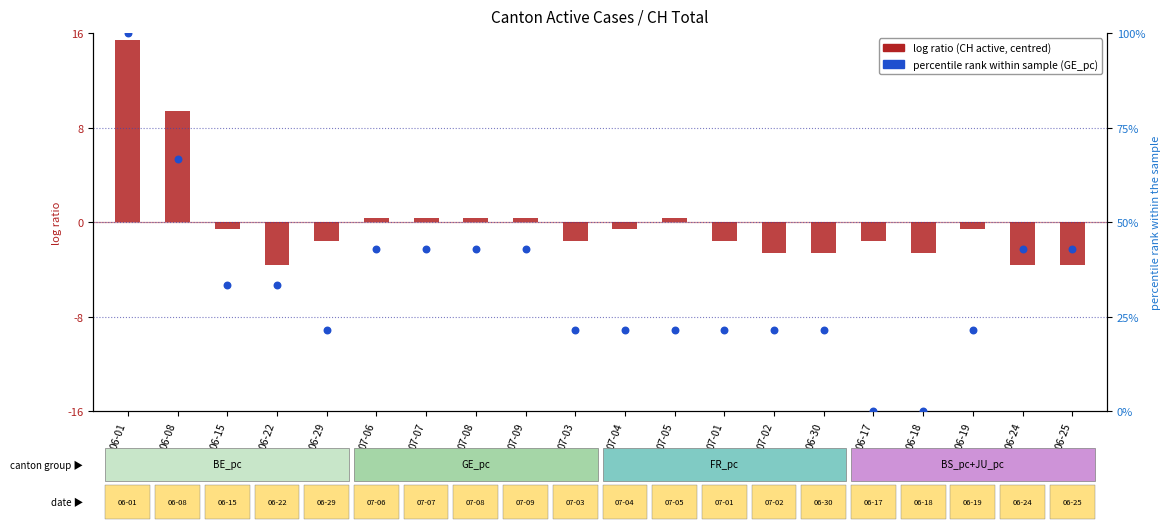

Which series has the largest total across all categories?

percentile rank within the sample